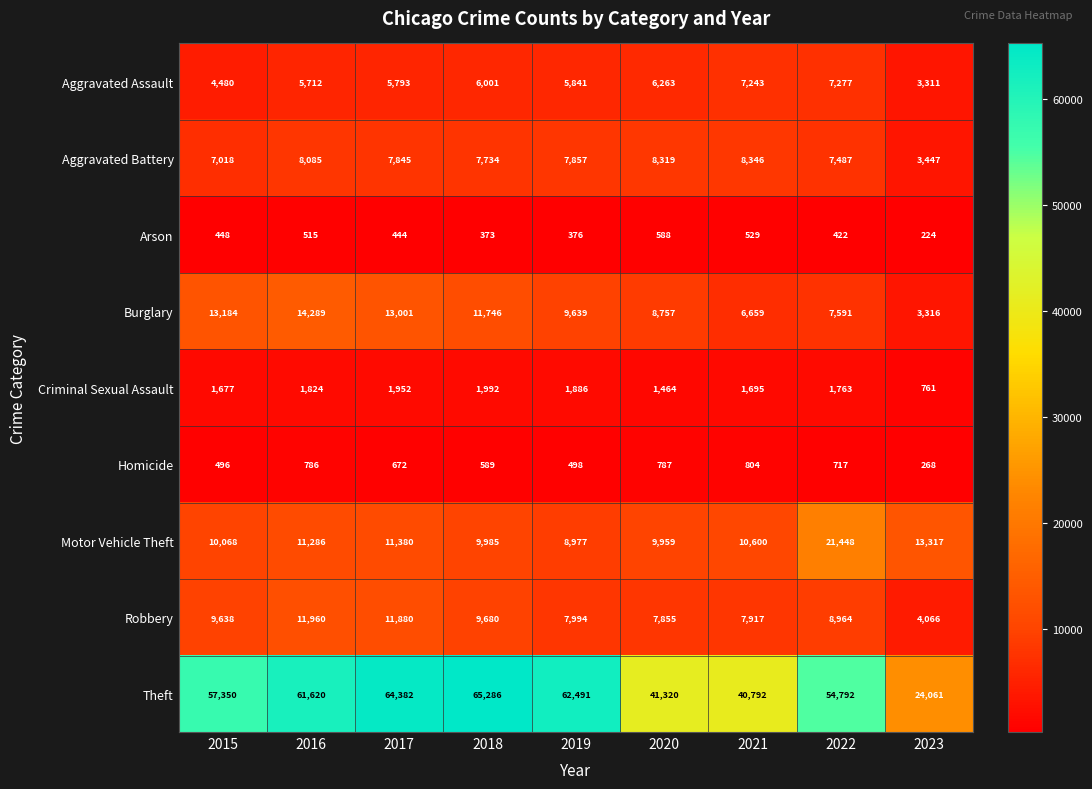

Is it true that Criminal Sexual Assault equals 2806 at 2018?

False